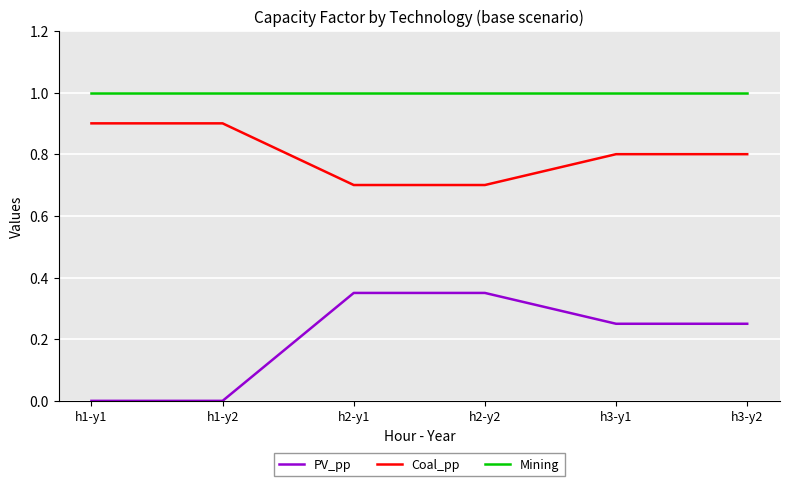

What is the maximum value shown in the chart?

1.0